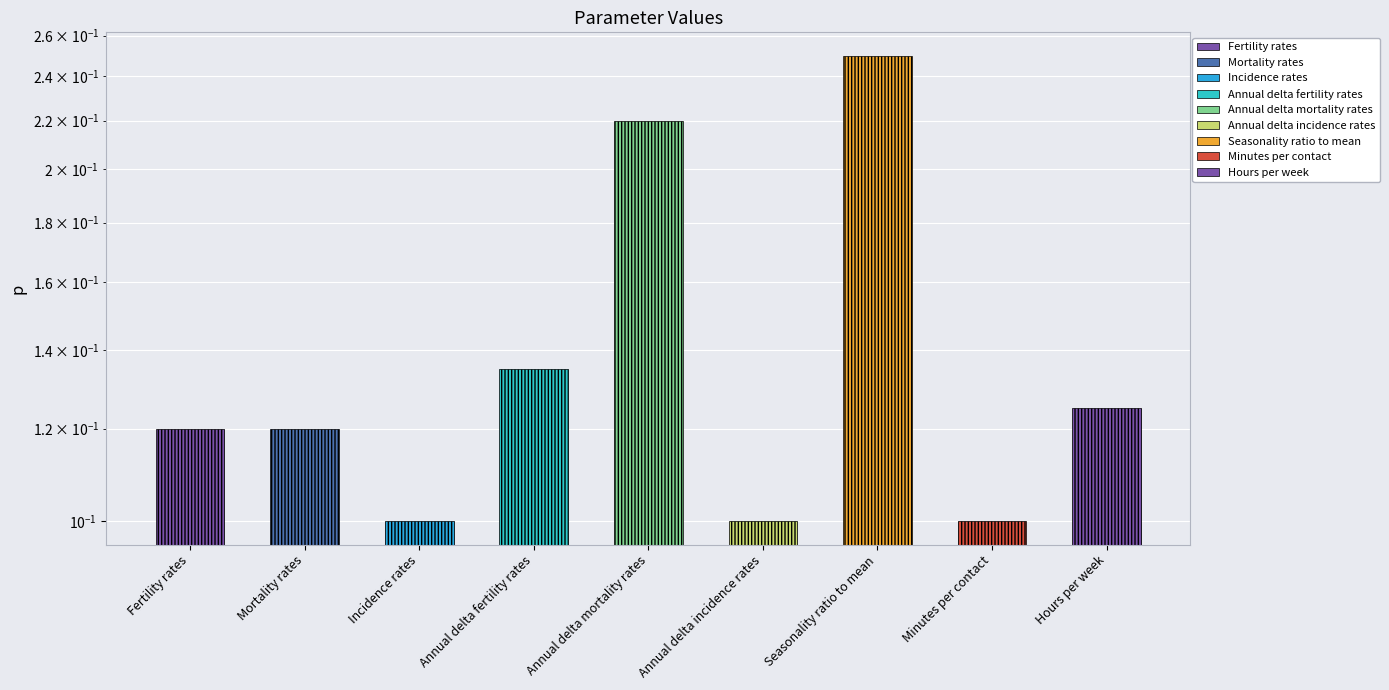

List the labels in order of value, smallest first.

Incidence rates, Annual delta incidence rates, Minutes per contact, Fertility rates, Mortality rates, Hours per week, Annual delta fertility rates, Annual delta mortality rates, Seasonality ratio to mean